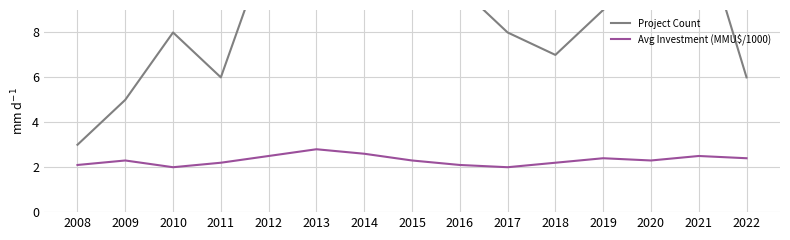

The value of Project Count at 2009 is 2.1. True or false?

False